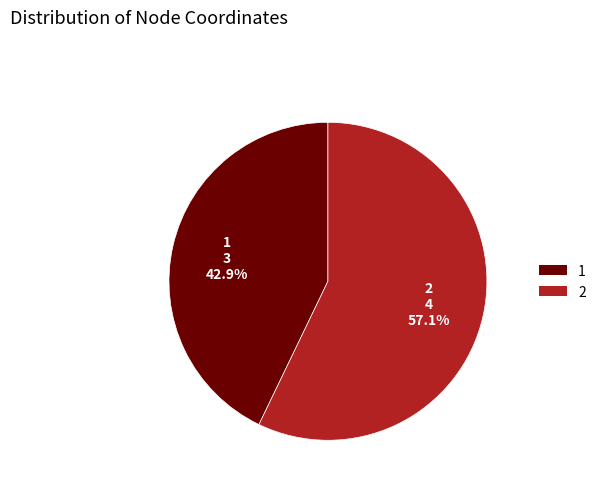

To the nearest percent, what is the combined percentage of 1 and 2?

100%